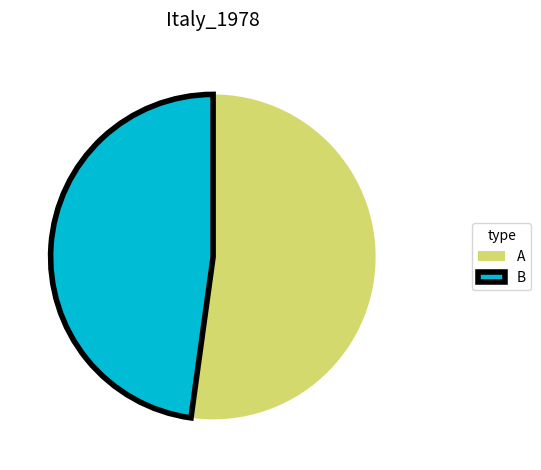

Is it true that B is 41% of the pie?

False